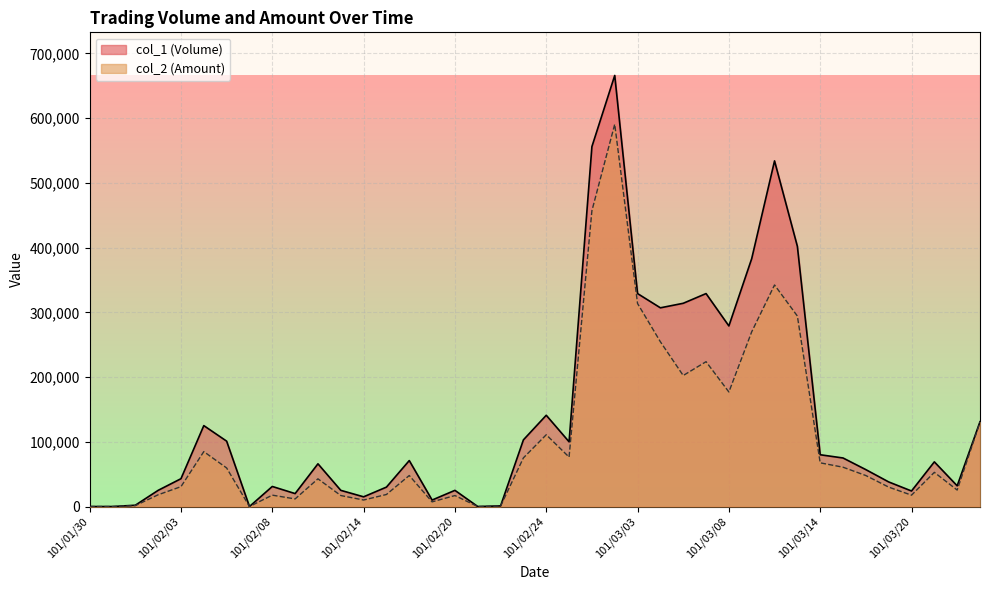

What value does the col_2 (Amount) series have at 101/03/07, to the nearest 50?

223800